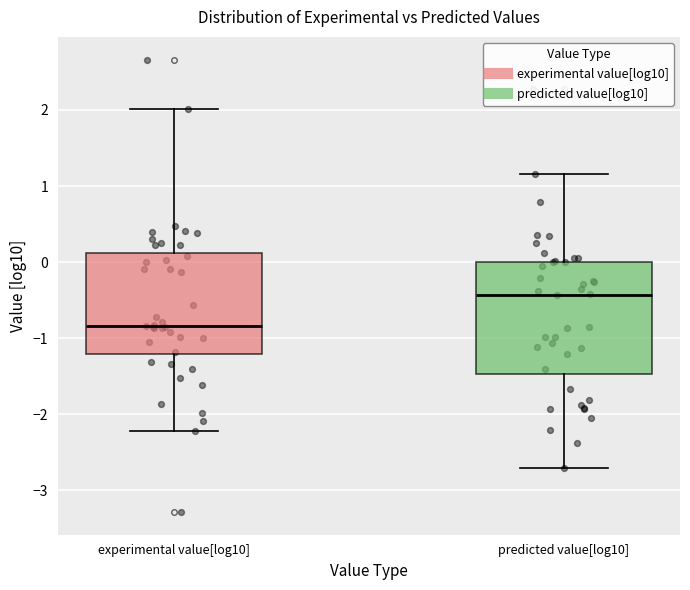

Comparing the boxes themselves (not the whiskers), which one is the tallest?

predicted value[log10]